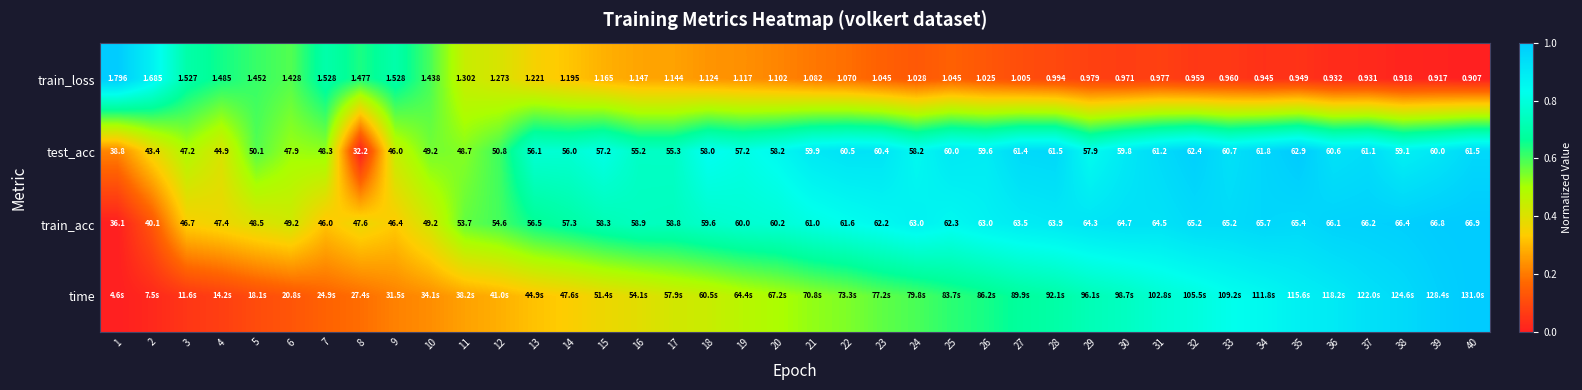

How many values in the train_acc series are below 61?

20